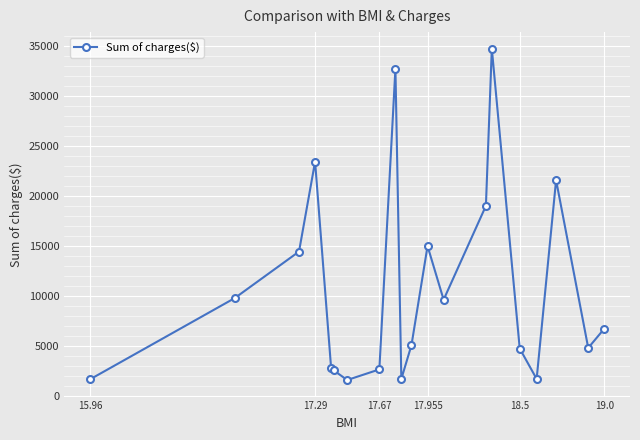

What is the average value?

10835.8